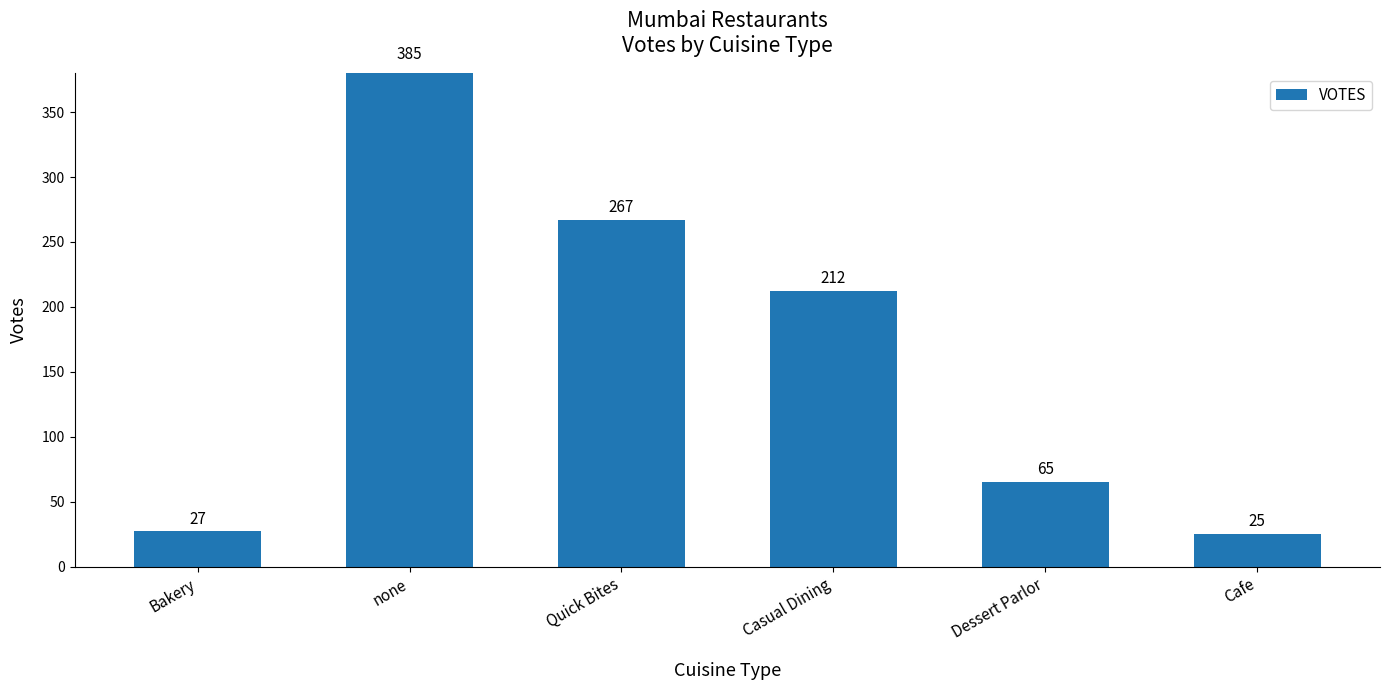

Rank the categories by value from highest to lowest.

none, Quick Bites, Casual Dining, Dessert Parlor, Bakery, Cafe